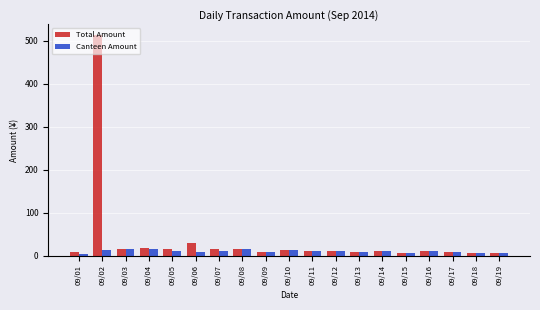

Which series has the largest range (max minus min)?

Total Amount